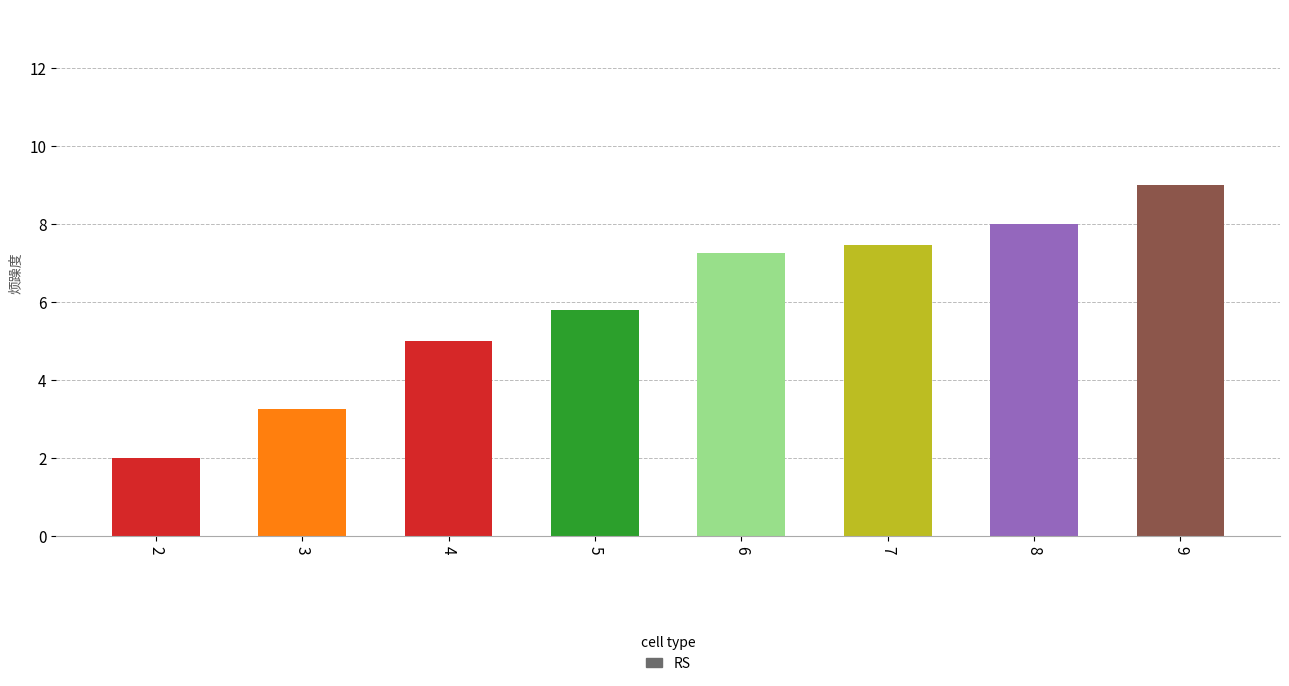

The chart shows a value of 5.8 at 5. True or false?

True